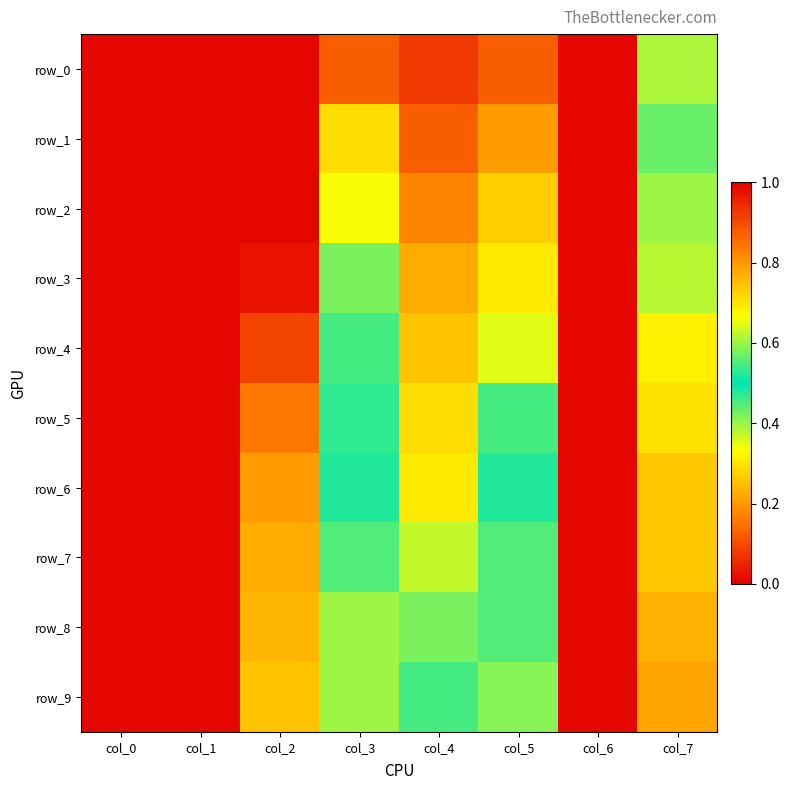

The value of row_2 at col_6 is 0.0. True or false?

True